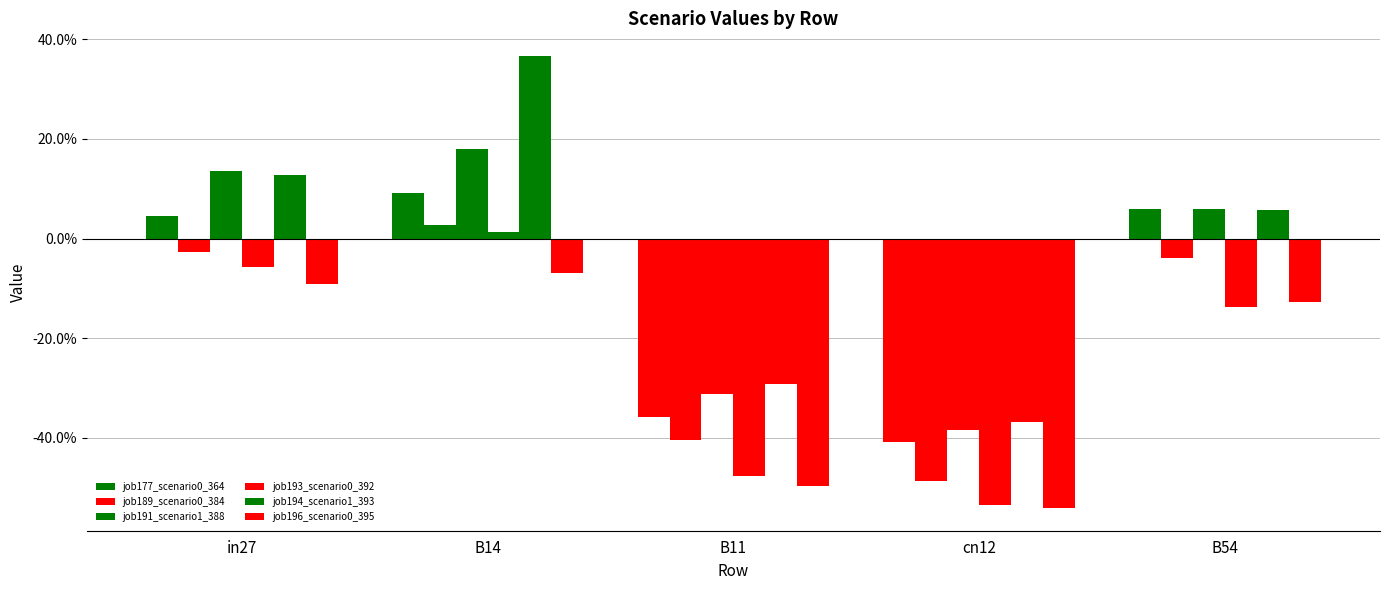

Are the bars grouped side by side (vs. stacked)?

Yes